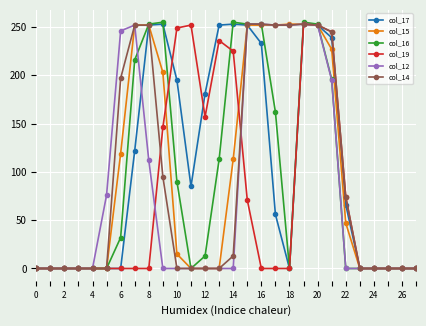

Which series has the largest range (max minus min)?

col_16